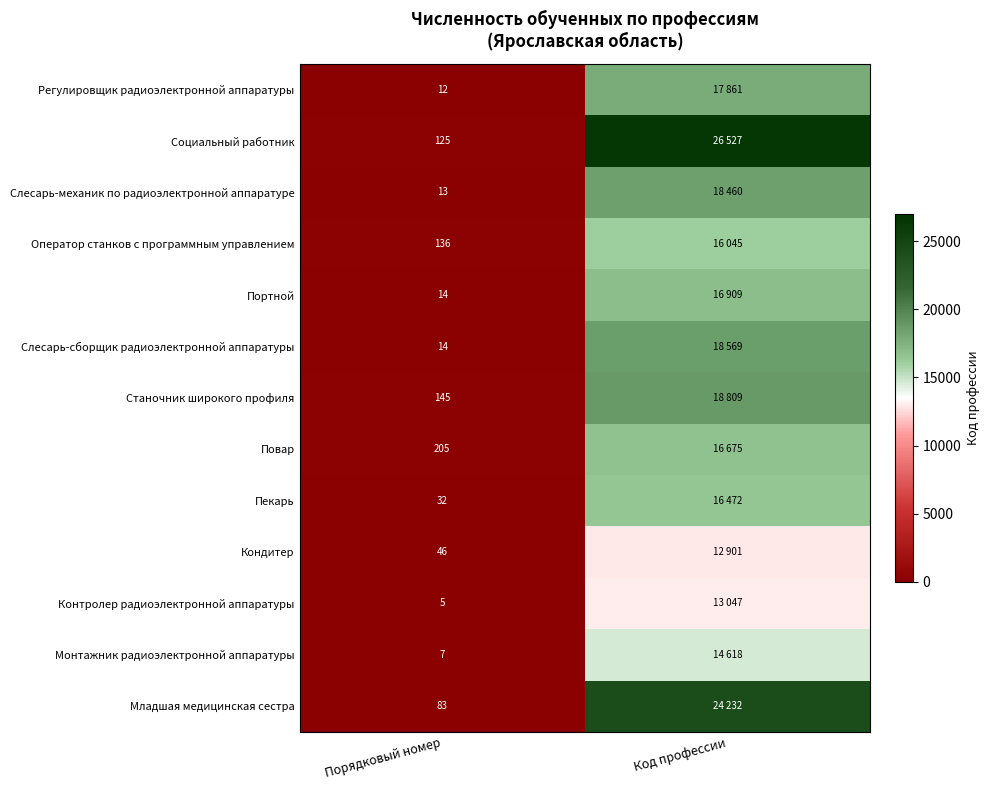

What is the total value across all series at Порядковый номер?

837